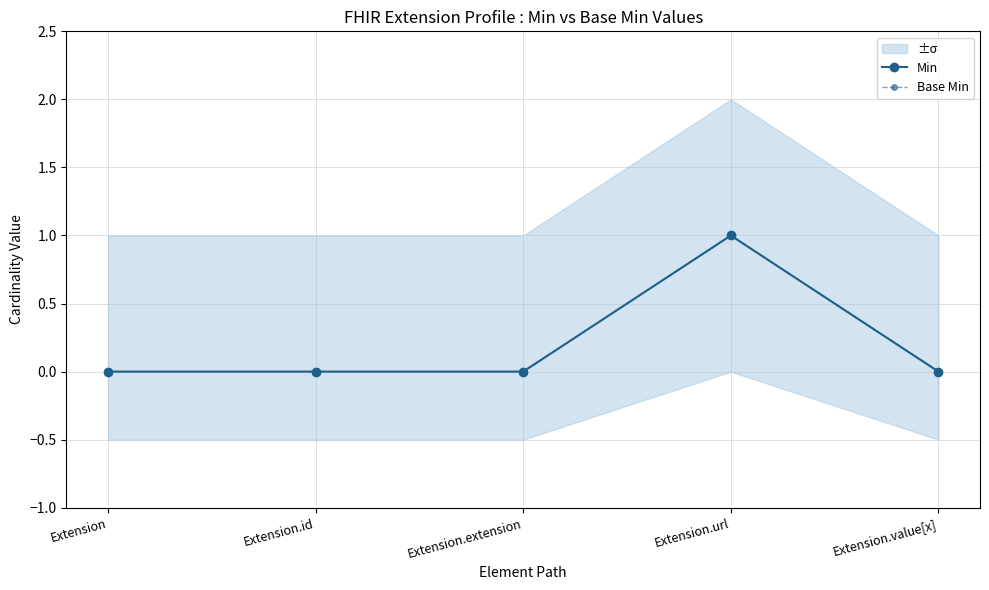

What position from the right is Extension.url?

2